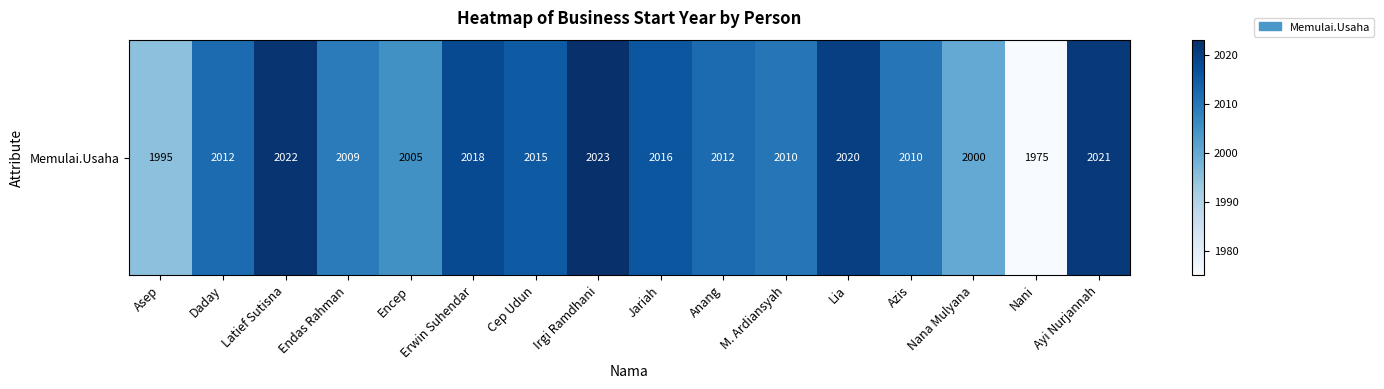

What is the difference between the maximum and second lowest values?

28